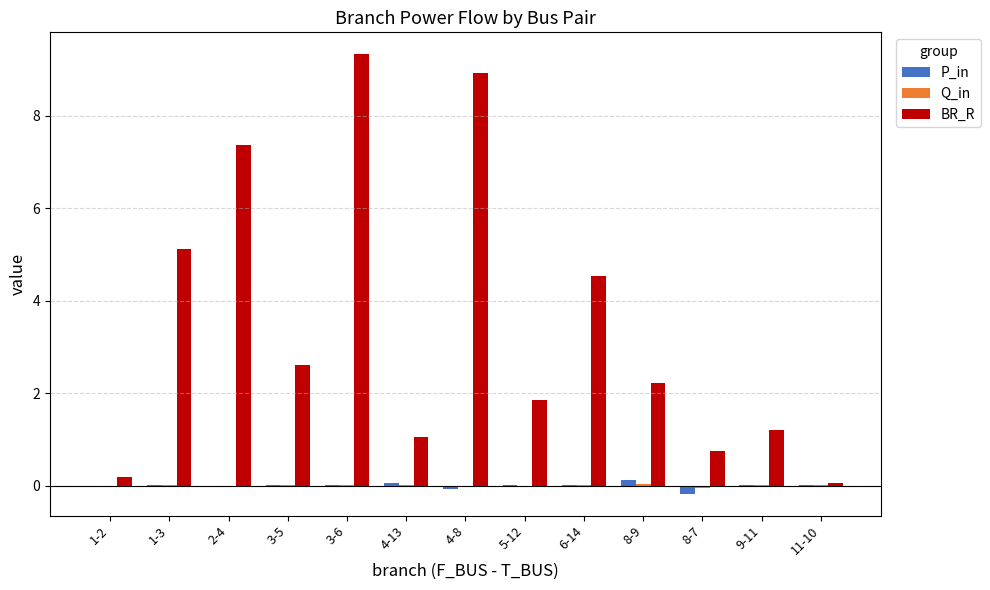

What is the spread (max minus min) of values at 4-13?

1.0